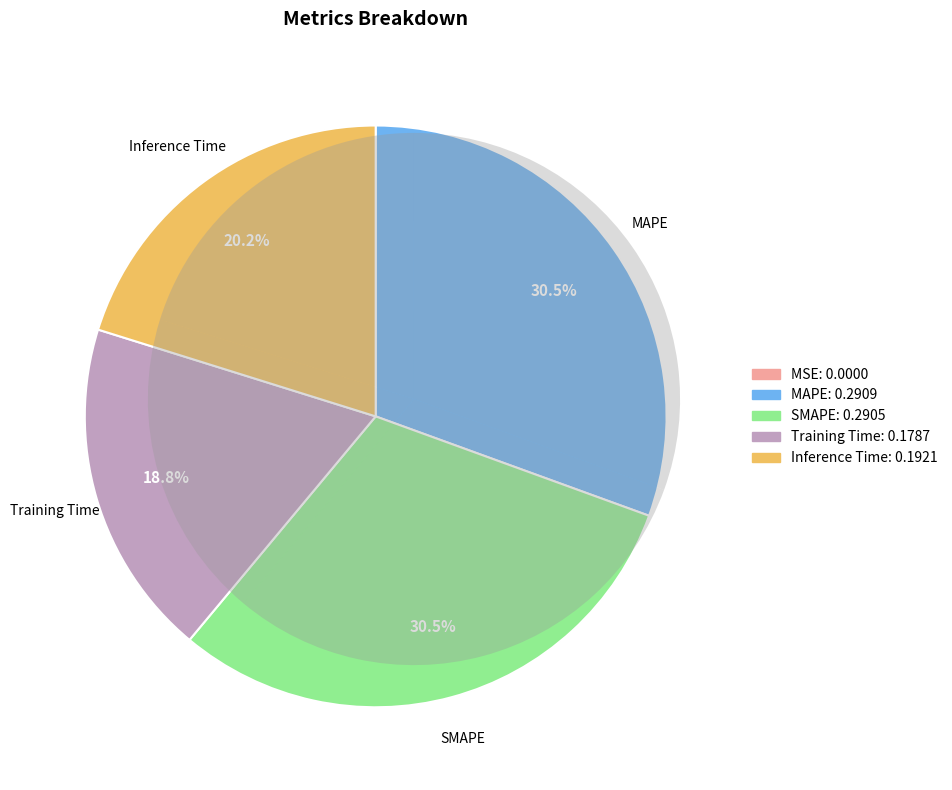

What portion of the pie excludes MAPE?

69.5%